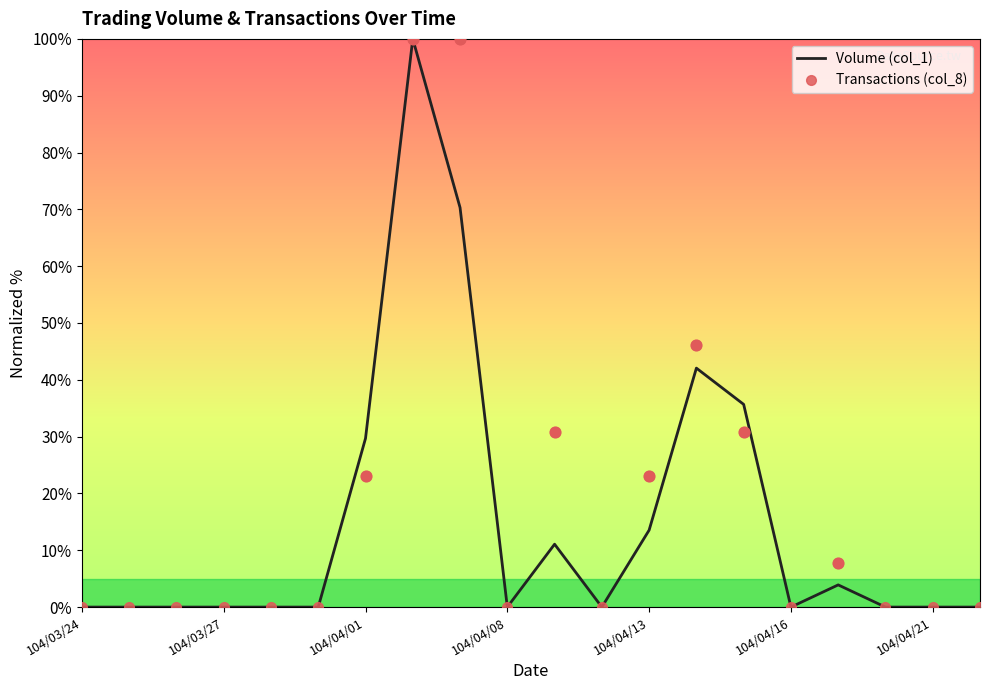

What is the highest value of the Transactions (col_8) series?

100.0